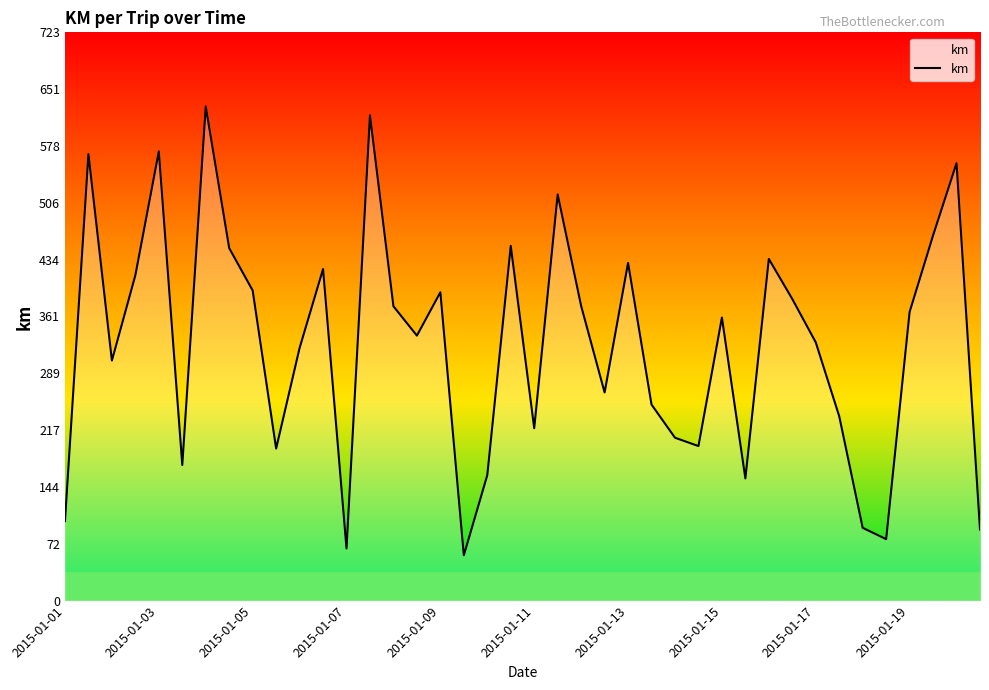

How many values exceed 360?

20